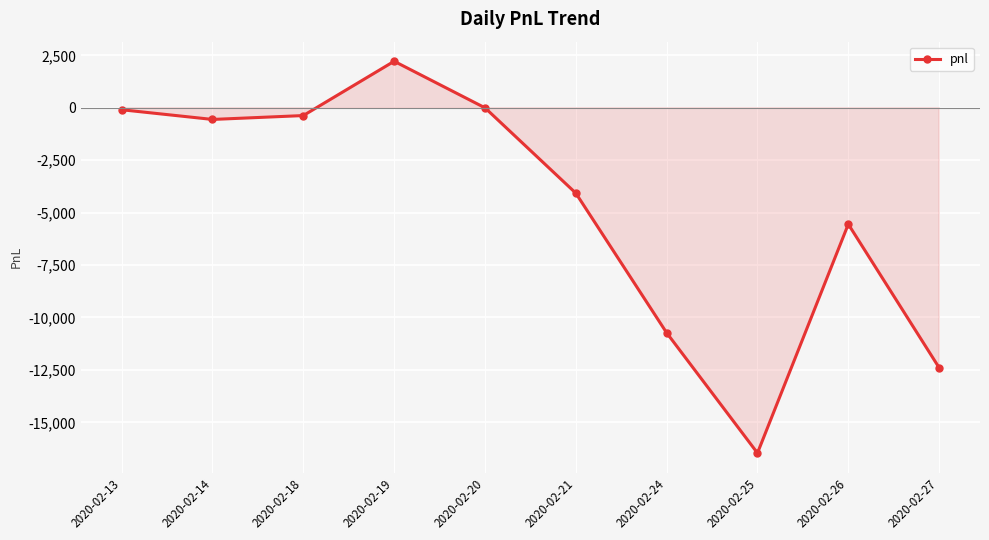

How many values exceed -555?

4